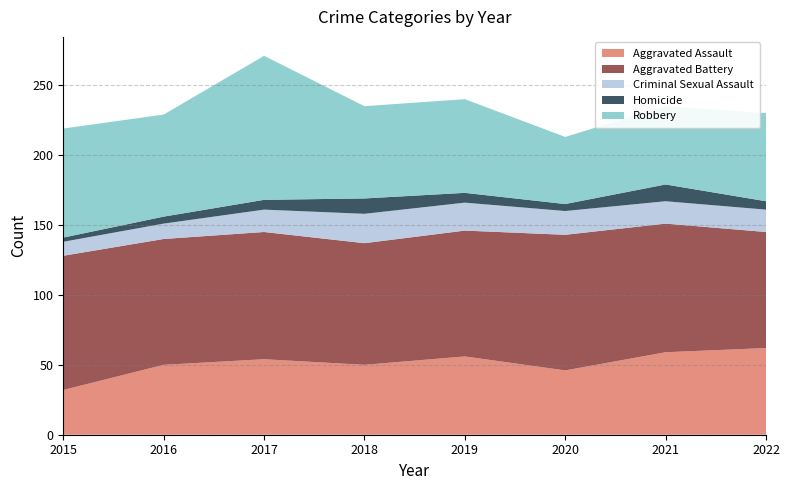

Reading left to right, what are all the values shown in this chart?

Aggravated Assault: 32	50	54	50	56	46	59	62
Aggravated Battery: 96	90	91	87	90	97	92	83
Criminal Sexual Assault: 10	11	16	21	20	17	16	16
Homicide: 3	5	7	11	7	5	12	6
Robbery: 78	73	103	66	67	48	56	63